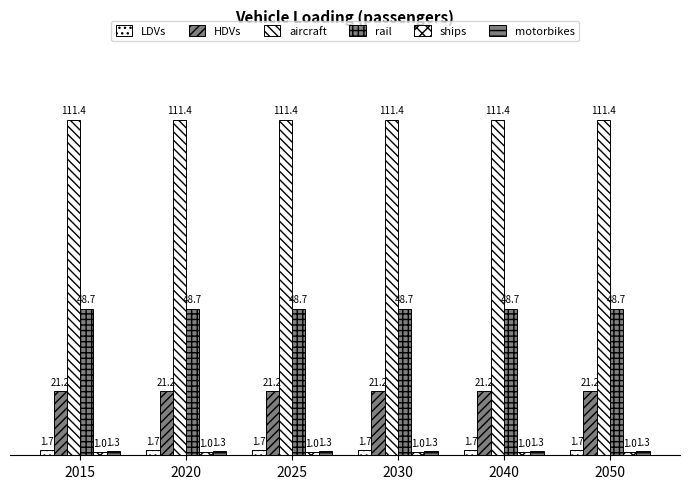

What is the lowest value of the rail series?

48.7